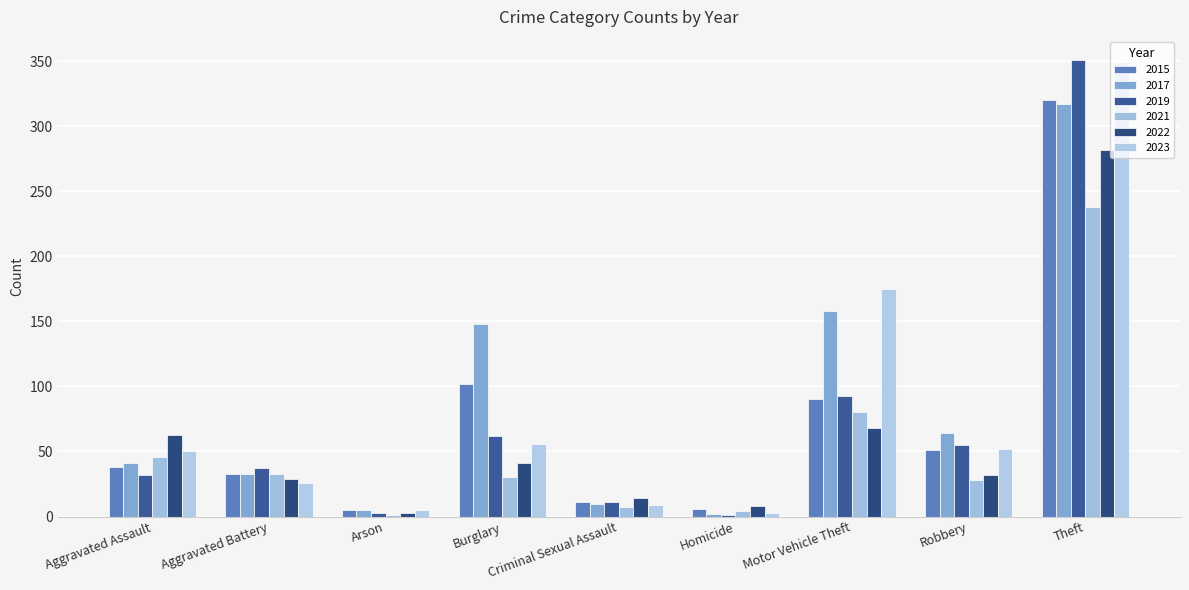

Between Aggravated Battery and Criminal Sexual Assault, which series saw the biggest shift?

2019